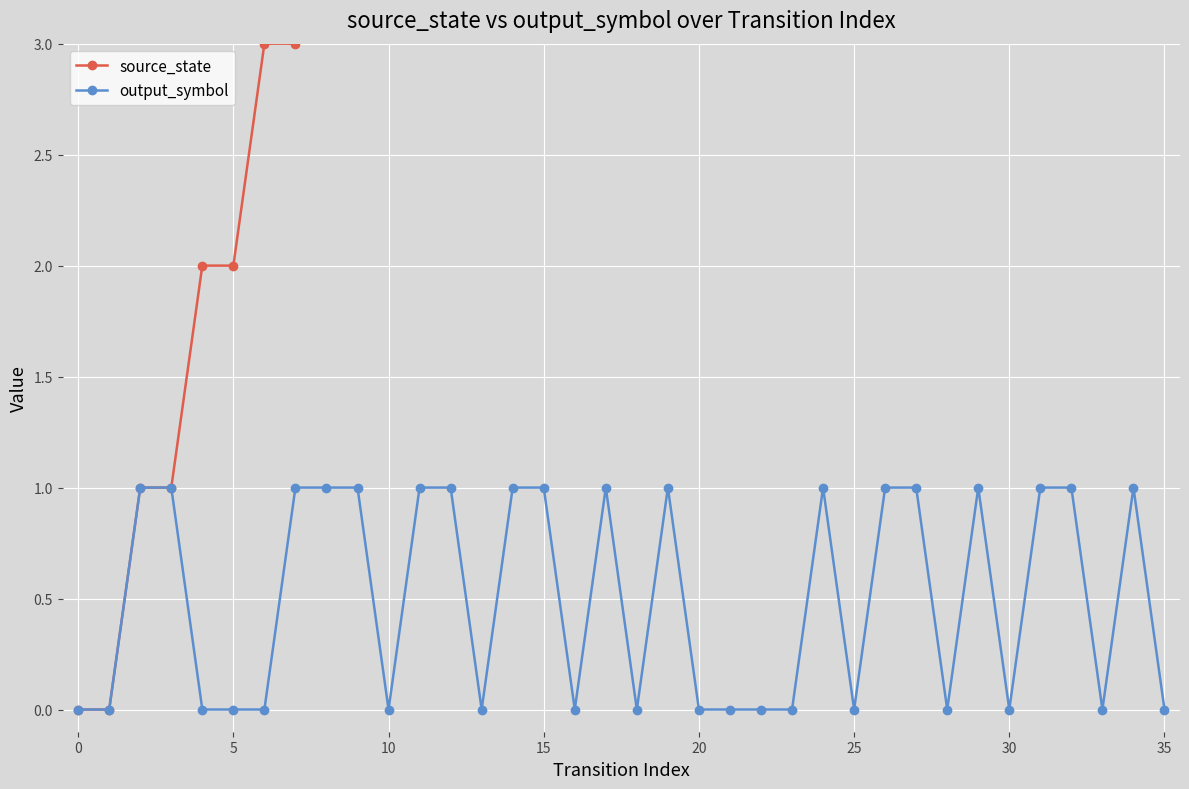

At which category does output_symbol reach its first local peak?

17